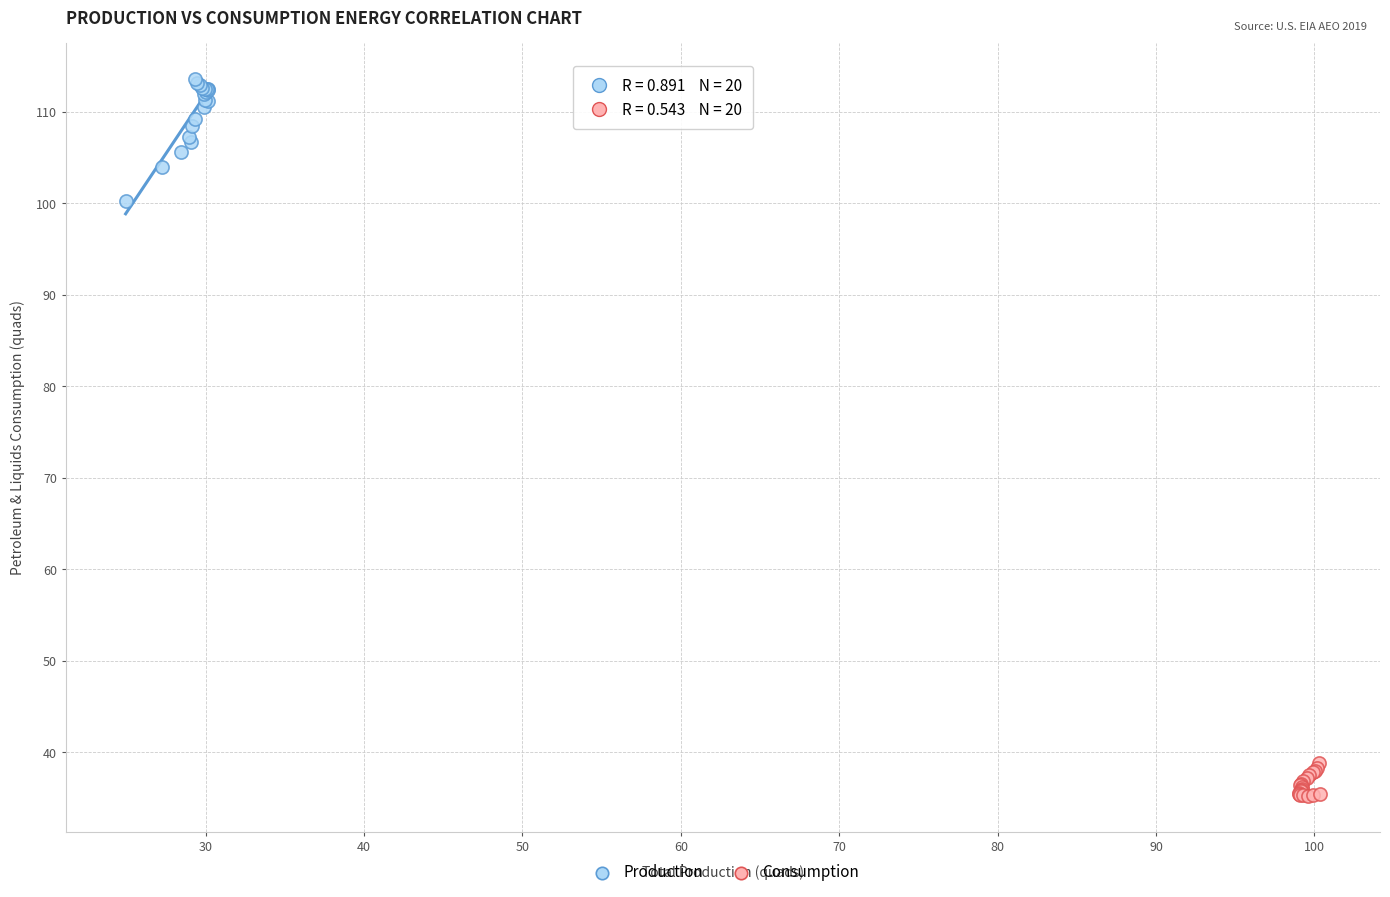

Which series contains the highest Y value?

Production